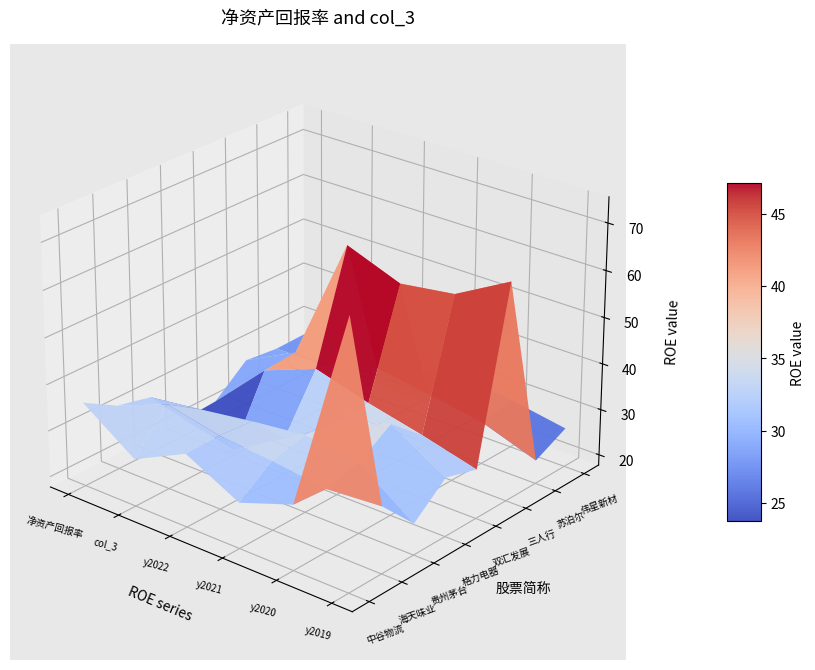

Reading left to right, transcribe all the data shown in this chart.

净资产回报率: 35.9	31.6	29.9	21.3	21.8	27.6	26.8	27.0
col_3: 27.9	36.1	31.4	18.9	32.9	33.5	27.0	29.9
y2022: 33.5	33.7	33.1	25.7	37.4	60.8	30.5	27.1
y2021: 27.6	32.7	34.5	33.4	34.1	56.4	28.8	29.4
y2020: 31.7	31.1	33.0	37.4	31.4	58.0	26.9	28.2
y2019: 74.3	32.0	24.4	30.4	28.3	64.5	22.8	26.1